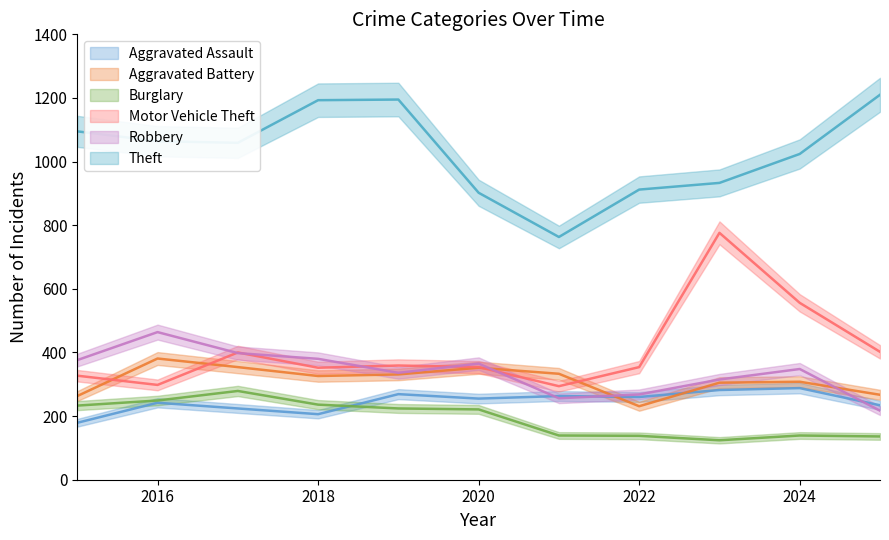

Where do Aggravated Assault and Burglary first cross each other?

2018 and 2019